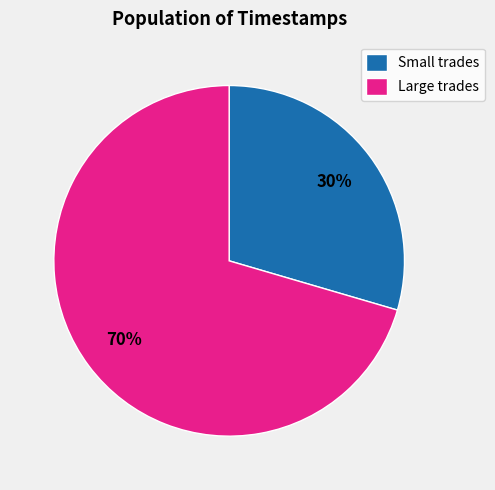

To the nearest percent, what percentage of the pie is Small trades?

30%